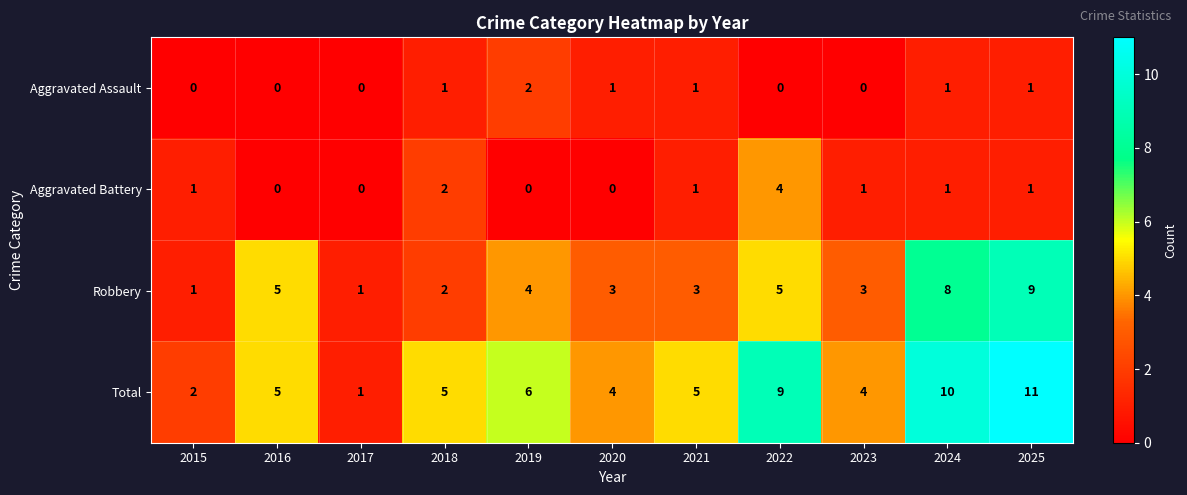

How many series are shown in this chart?

4